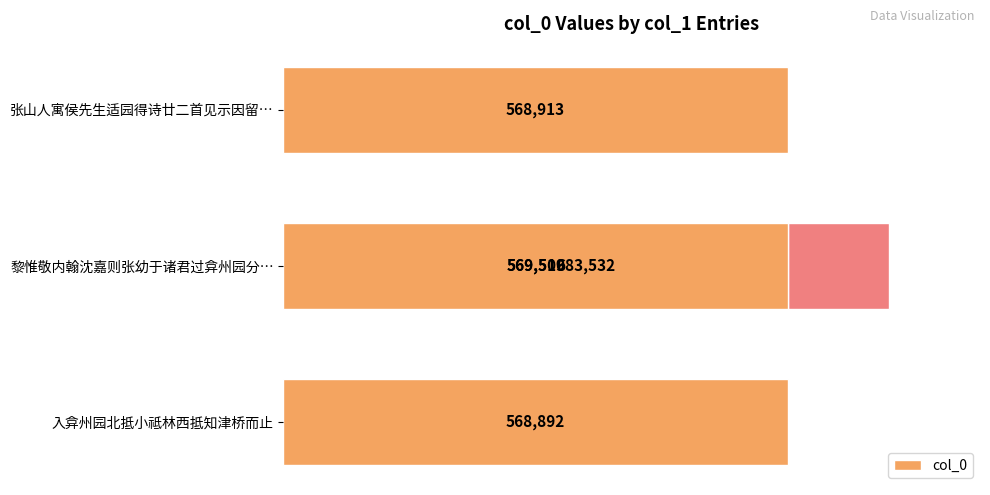

What is the difference between the second highest and second lowest values?

597